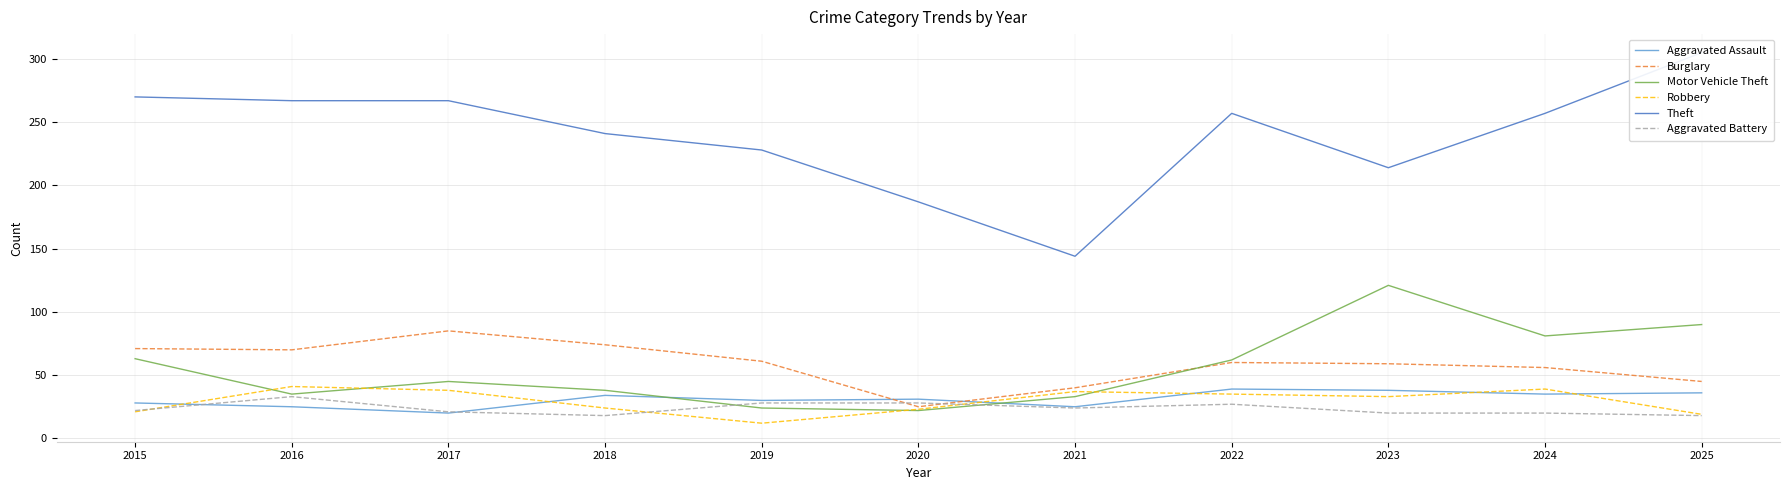

Where does the Theft series first go above 257?

2015